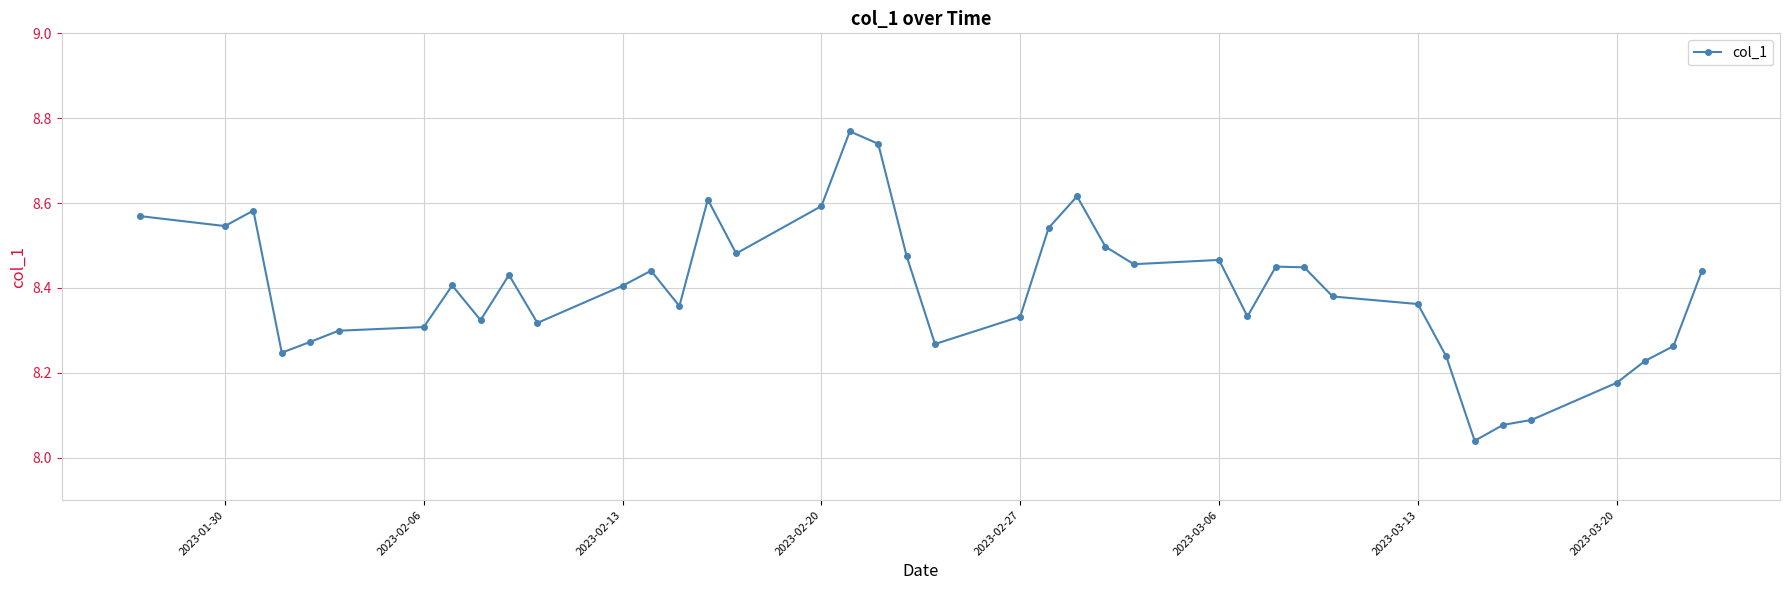

What is the difference between the maximum and minimum values?

0.7